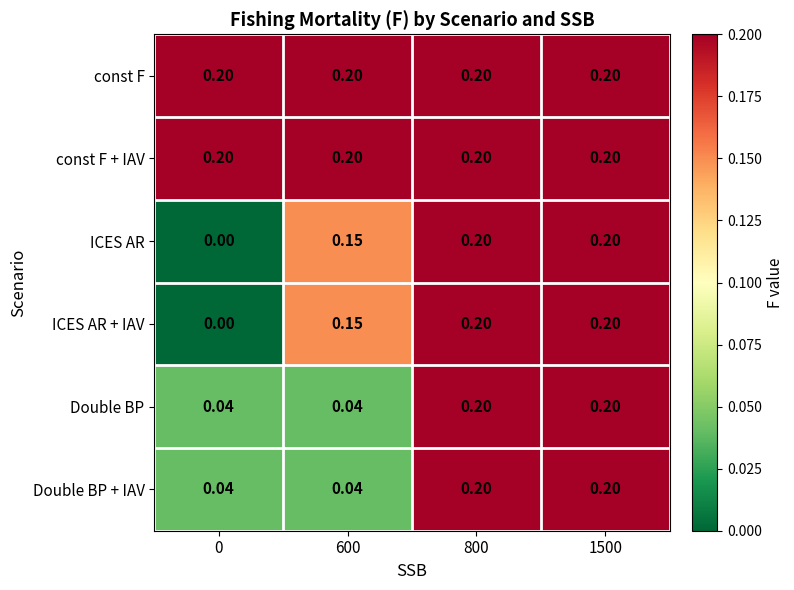

Reading left to right, transcribe all the data shown in this chart.

const F: 0=0.2	600=0.2	800=0.2	1500=0.2
const F + IAV: 0=0.2	600=0.2	800=0.2	1500=0.2
ICES AR: 0=0.0	600=0.1	800=0.2	1500=0.2
ICES AR + IAV: 0=0.0	600=0.1	800=0.2	1500=0.2
Double BP: 0=0.0	600=0.0	800=0.2	1500=0.2
Double BP + IAV: 0=0.0	600=0.0	800=0.2	1500=0.2